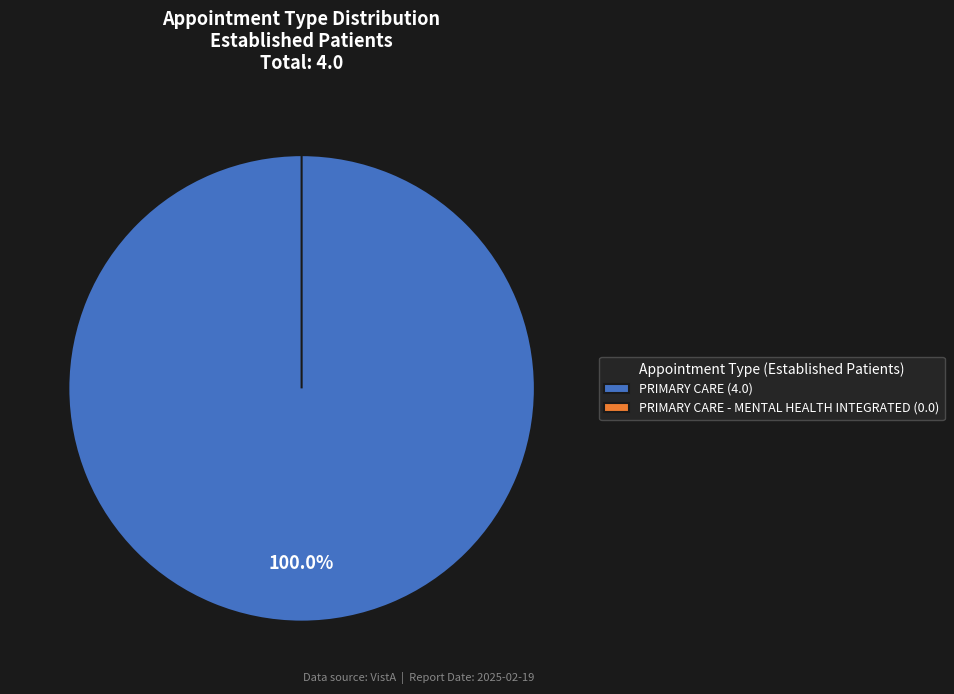

Count the number of slices in the pie.

2